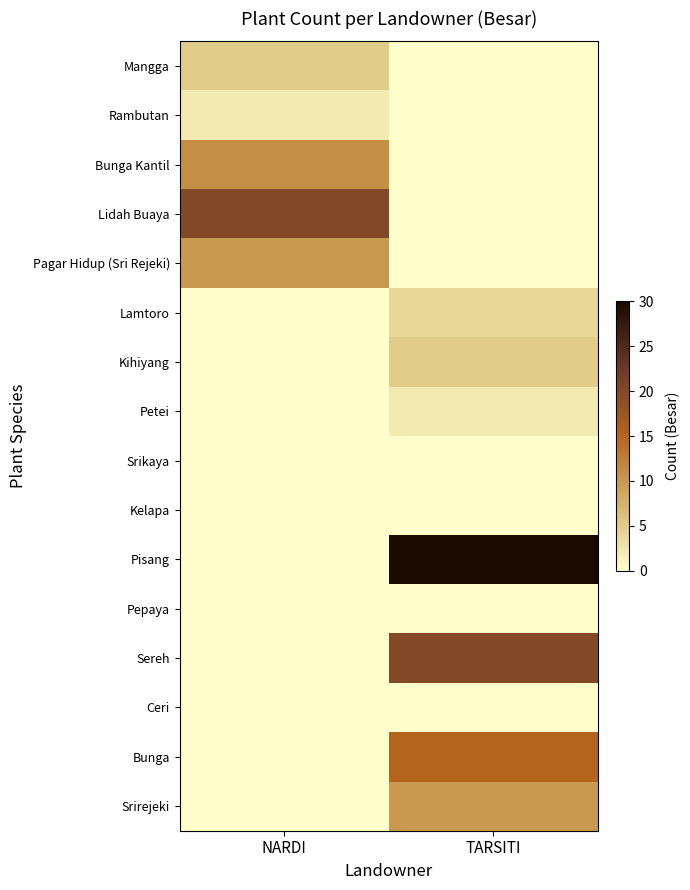

Which series changed the most between NARDI and TARSITI?

Pisang